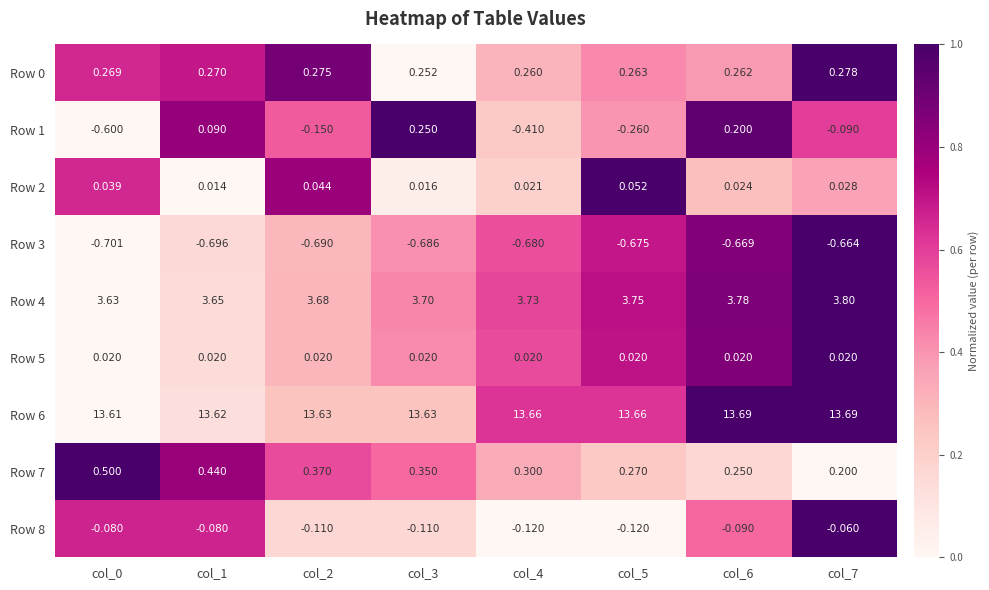

Is the value of Row 8 at col_5 greater than the value of Row 5 at col_3?

No